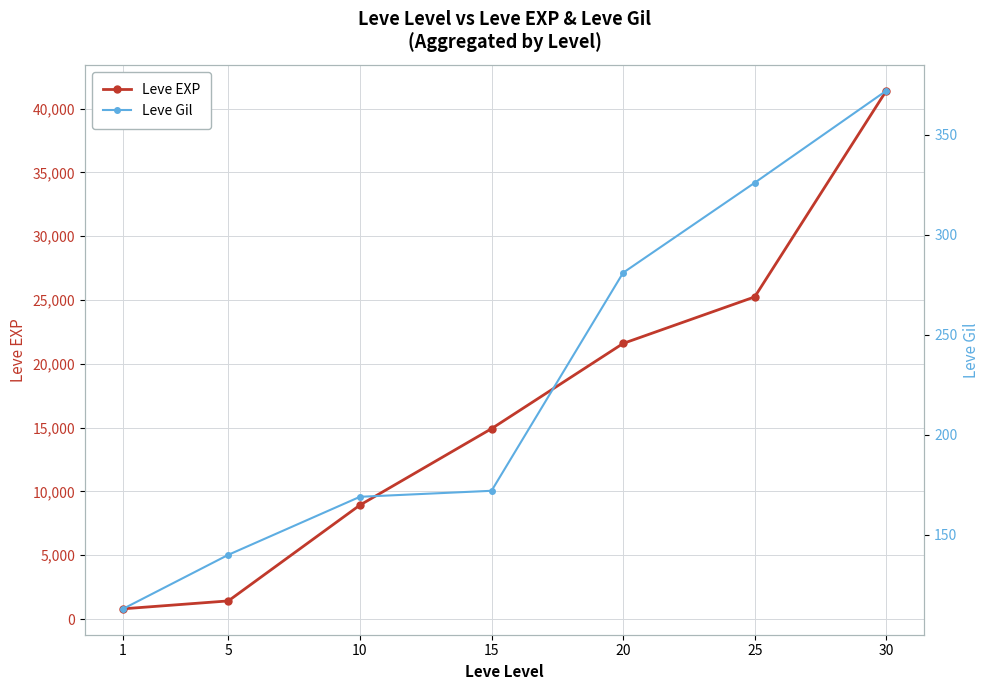

What is the maximum value for Leve Gil?

372